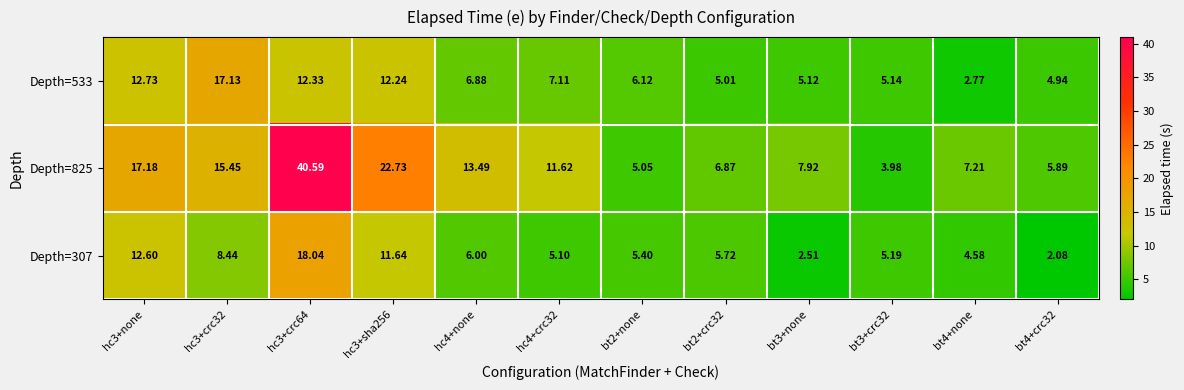

Is the value of Depth=533 at hc4+none greater than the value of Depth=307 at bt2+crc32?

Yes